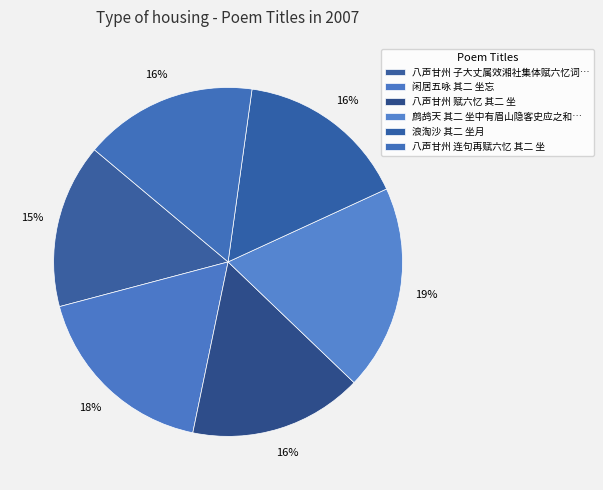

How many slices are in this pie chart?

6